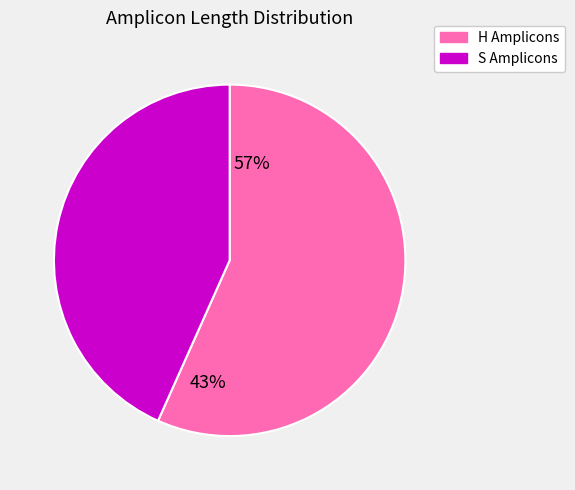

Count the number of slices in the pie.

2